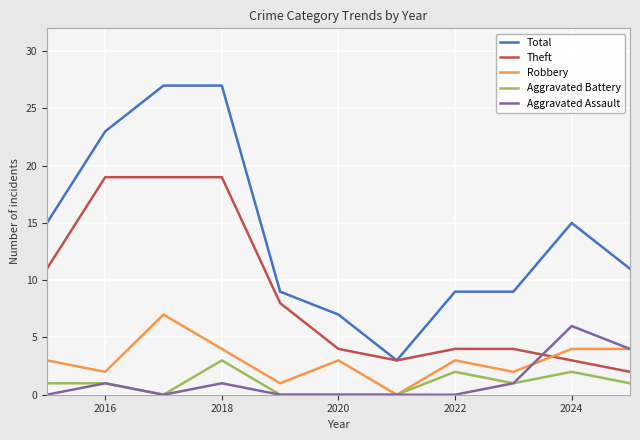

What are all the series names shown in the legend?

Total, Theft, Robbery, Aggravated Battery, Aggravated Assault